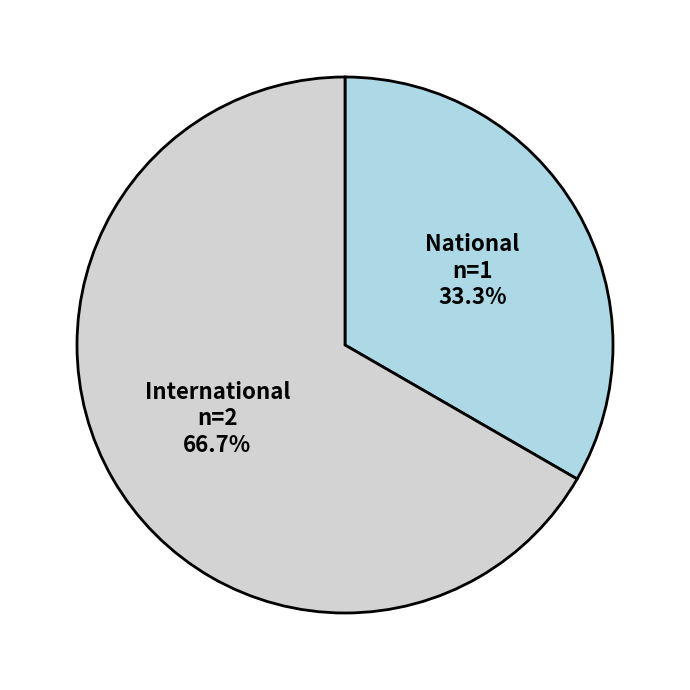

Count the number of slices in the pie.

2